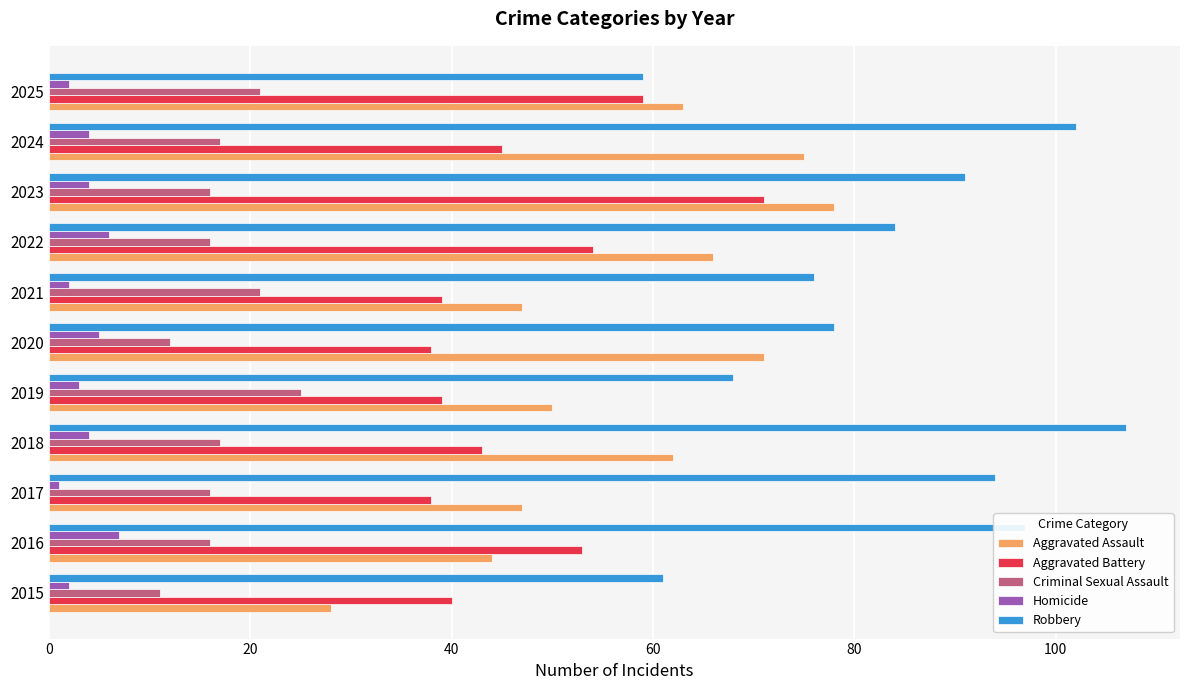

What is the highest value of the Aggravated Assault series?

78